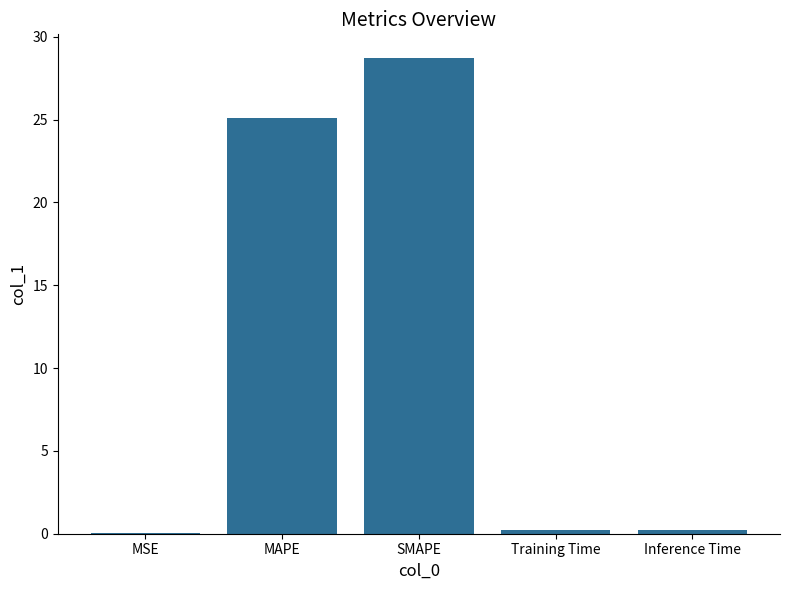

What is the sum of all values?

54.3